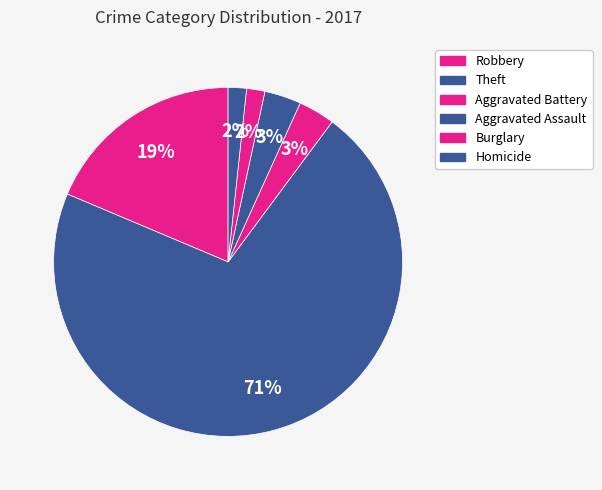

Count the number of slices in the pie.

6